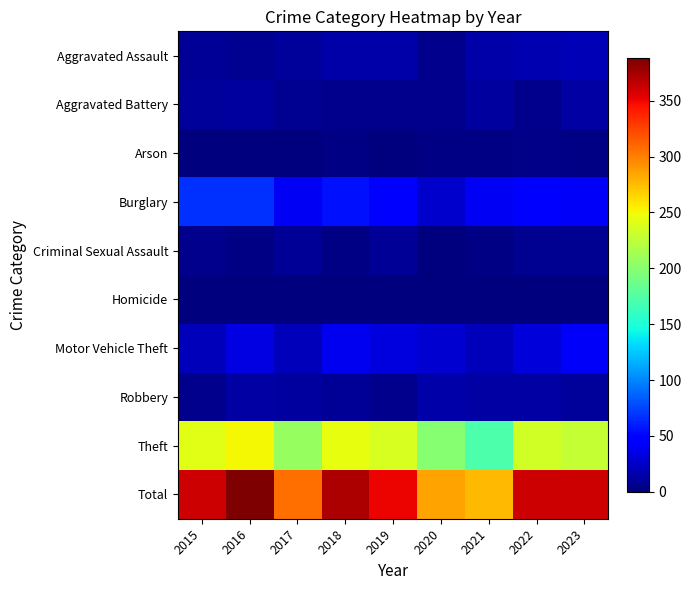

What is the difference between the highest and lowest values at 2022?

361